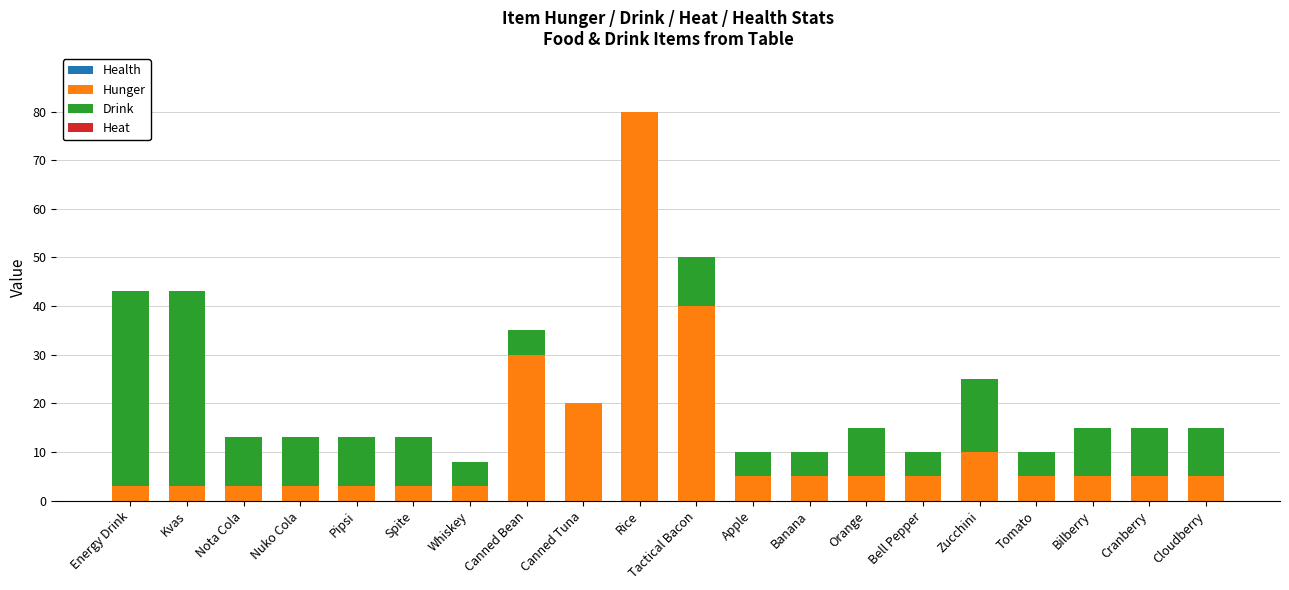

The Hunger series shows 36 at Canned Tuna. True or false?

False